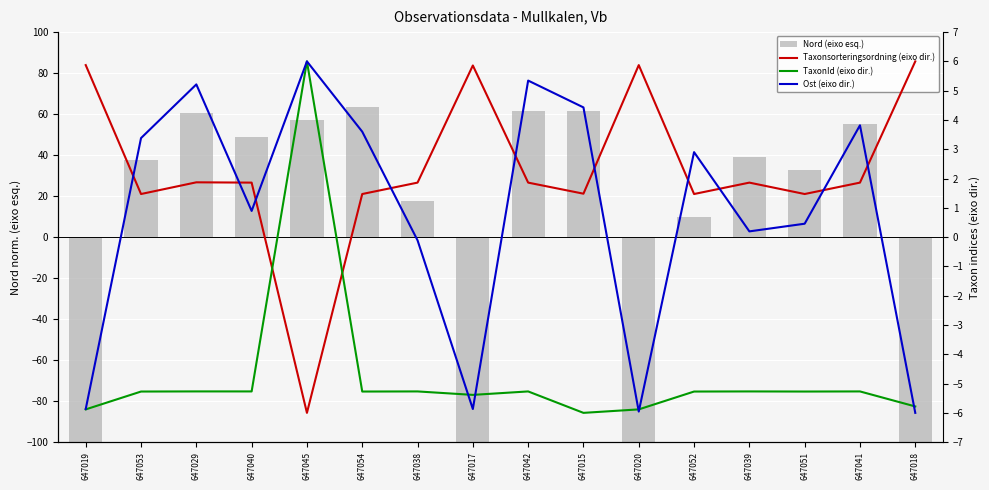

Does the chart contain any negative values?

Yes